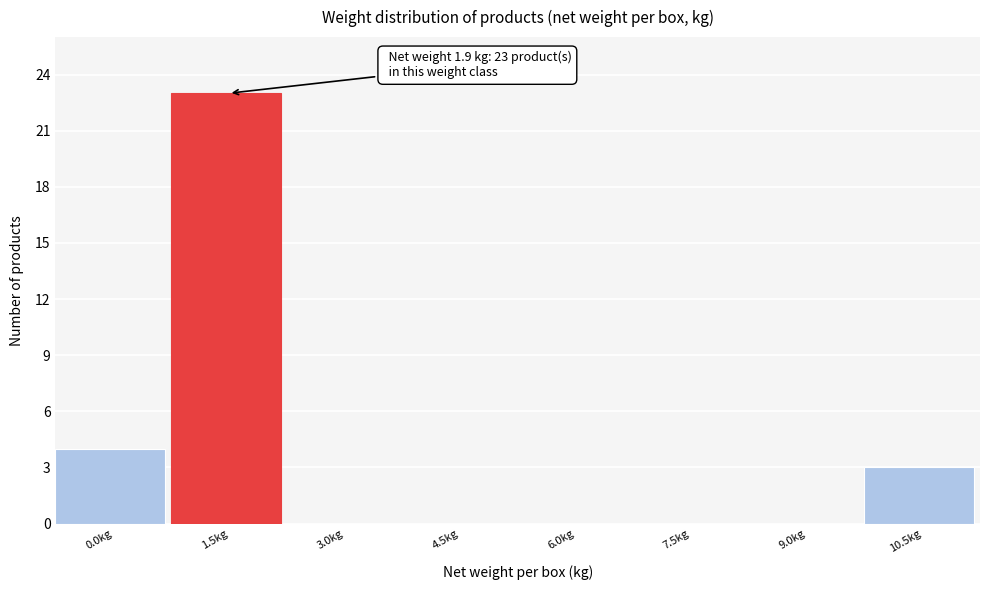

Reading left to right, transcribe all the data shown in this chart.

0.0kg=4	1.5kg=23	3.0kg=0	4.5kg=0	6.0kg=0	7.5kg=0	9.0kg=0	10.5kg=3